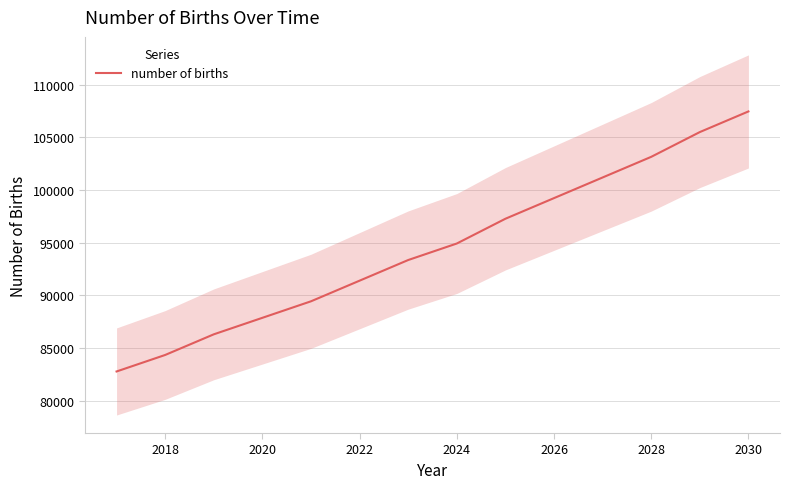

The number of births series shows 87857.7 at 2020. True or false?

True